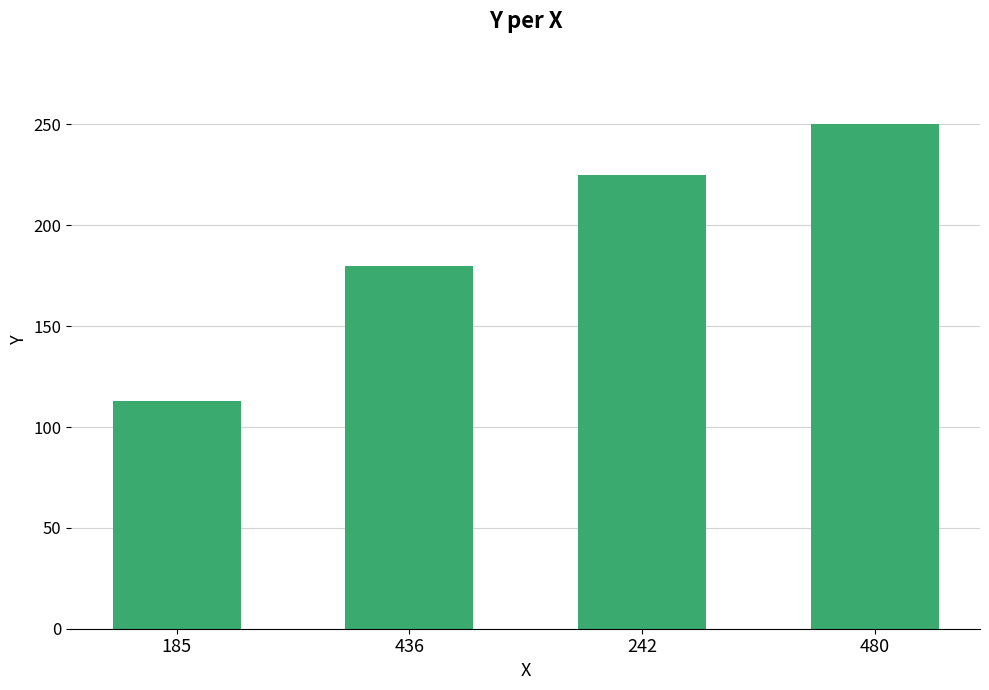

What is the minimum value shown in the chart?

113